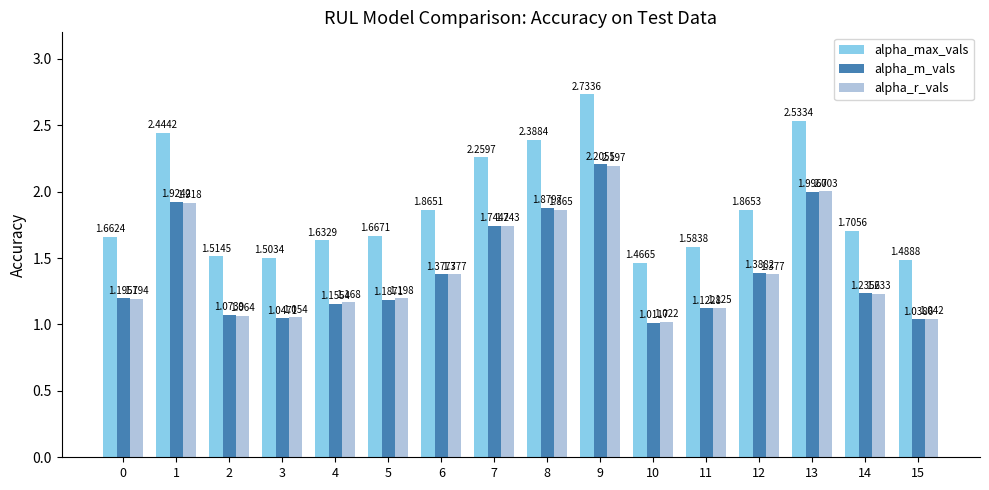

Rank the series by their maximum value, from lowest to highest.

alpha_r_vals, alpha_m_vals, alpha_max_vals